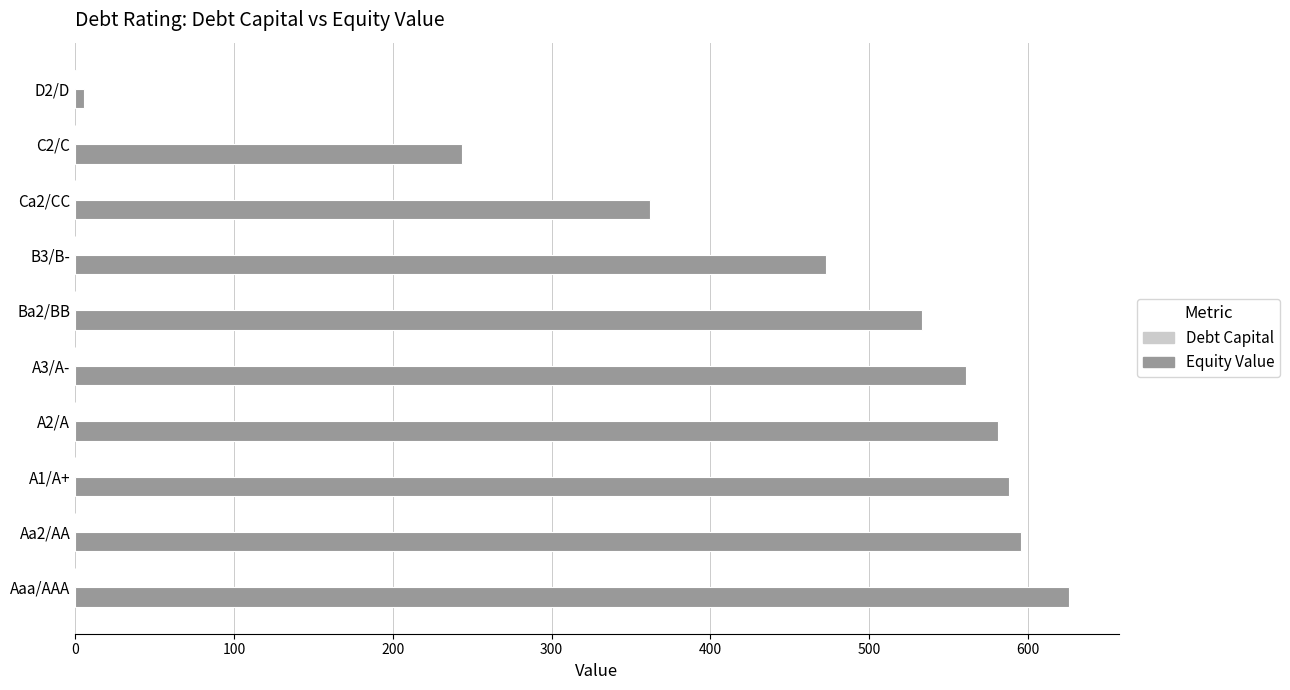

What is the greatest value displayed?

625.8